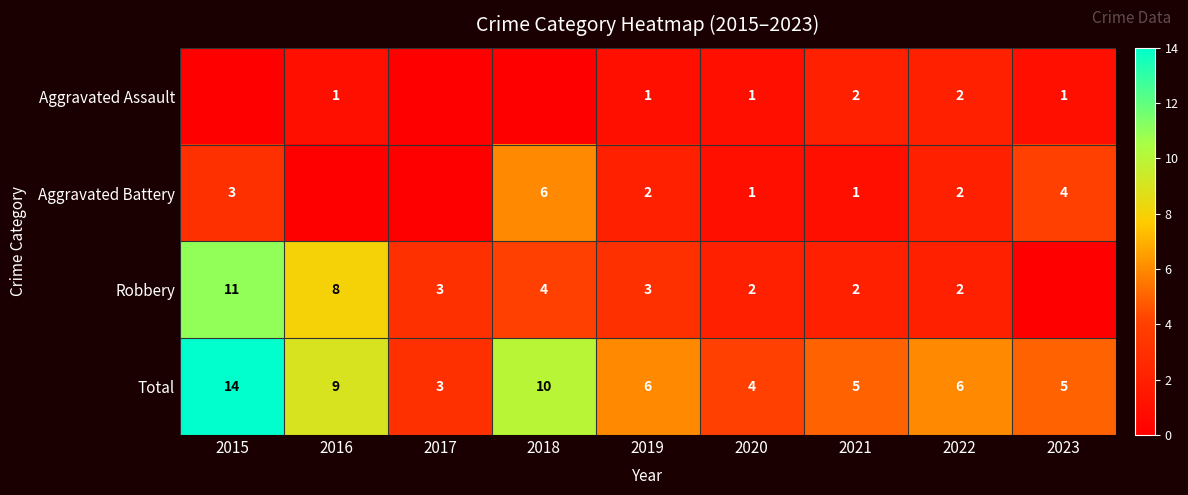

Read the Total value at 2022.

6